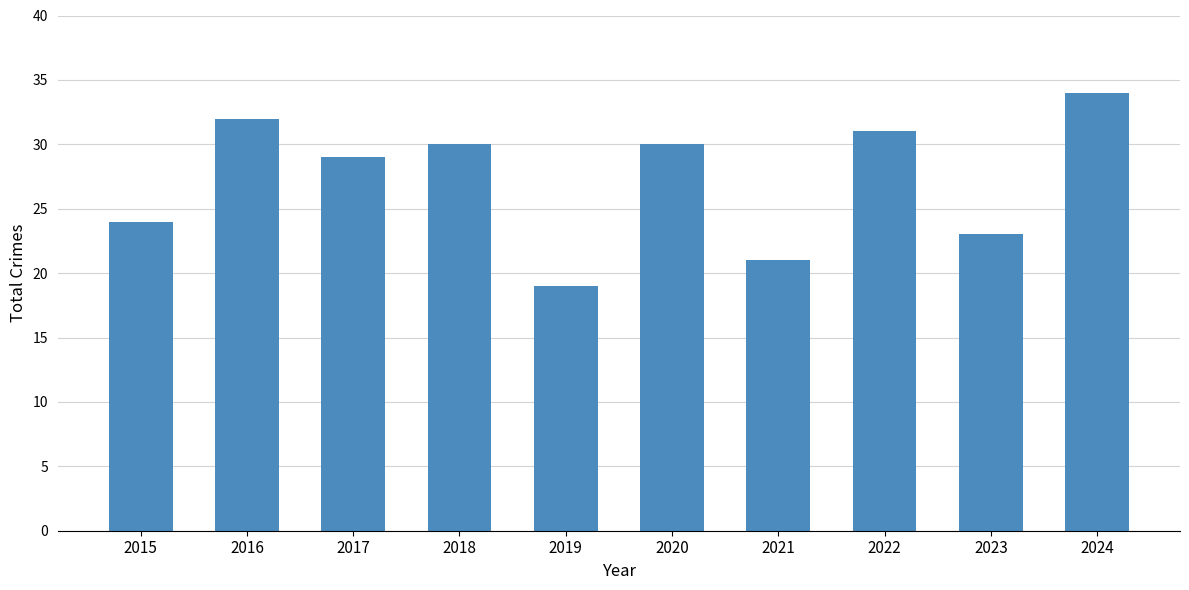

What is the difference between the maximum and minimum values?

15